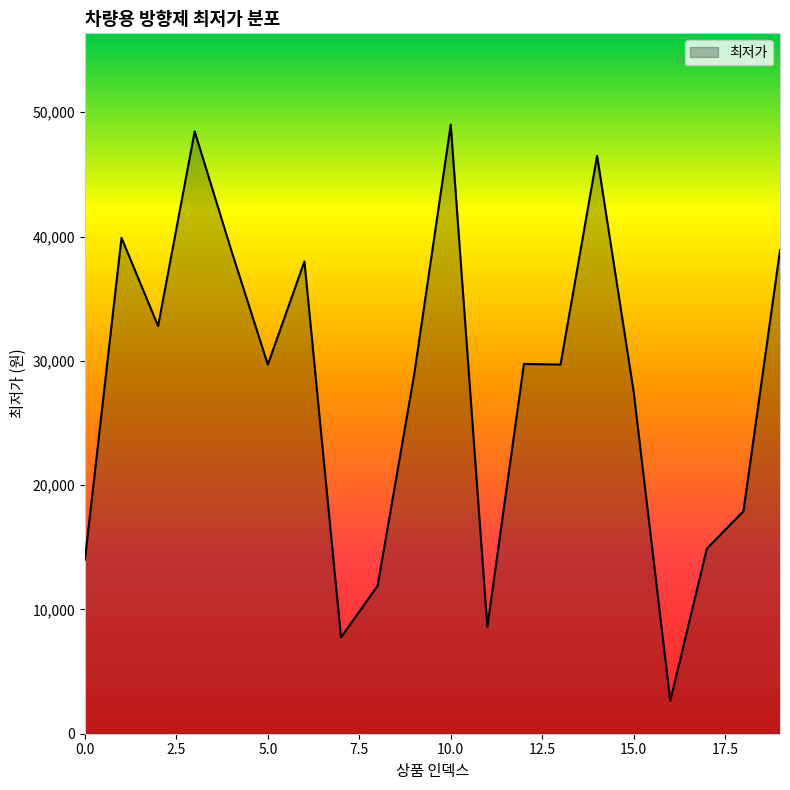

What is the difference between the maximum and minimum values?

46350